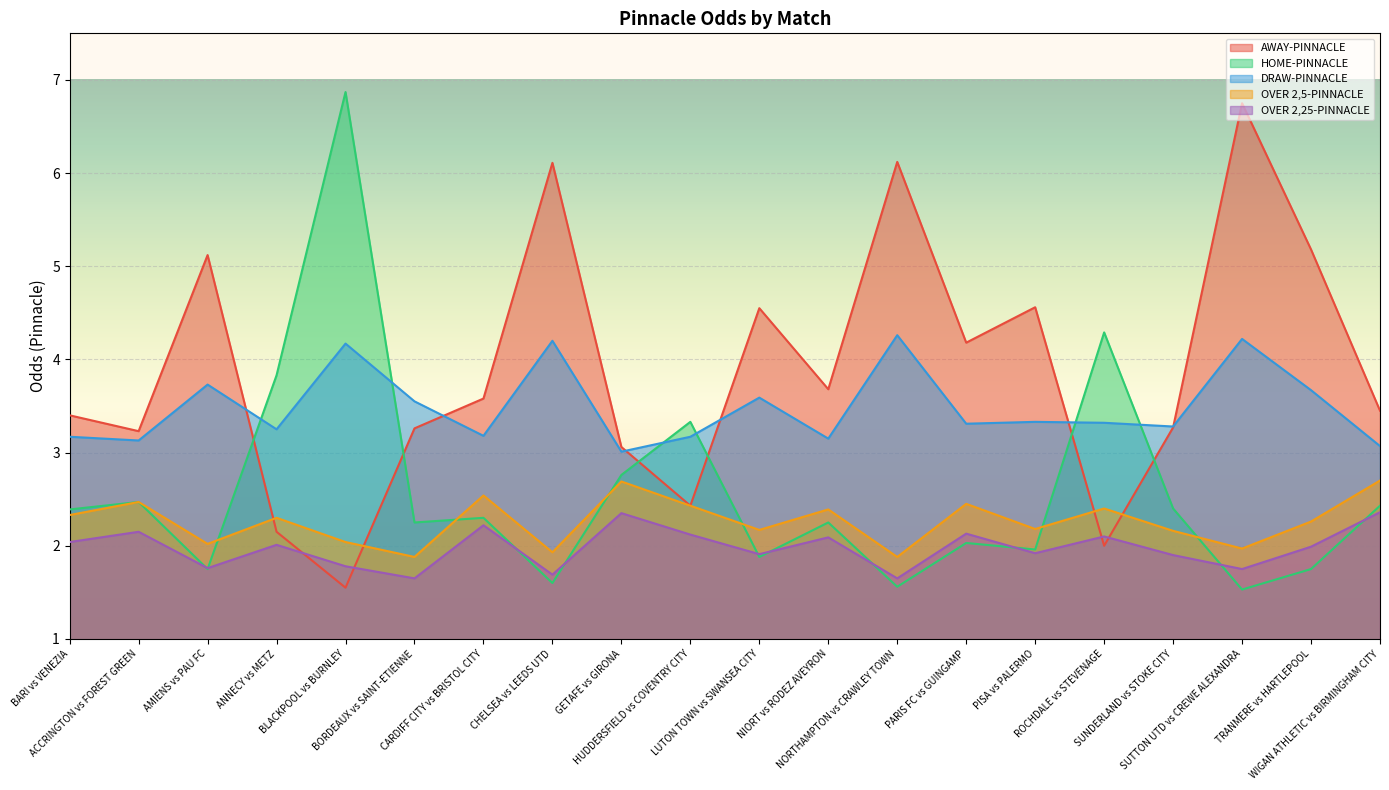

How many lines are shown in the chart?

5